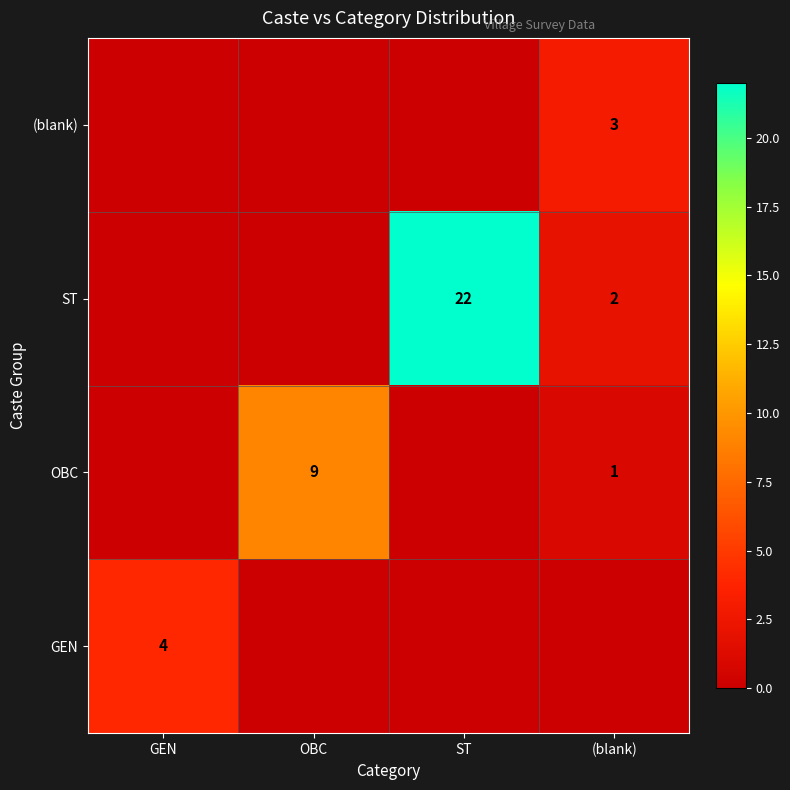

What is the average value of the OBC series?

2